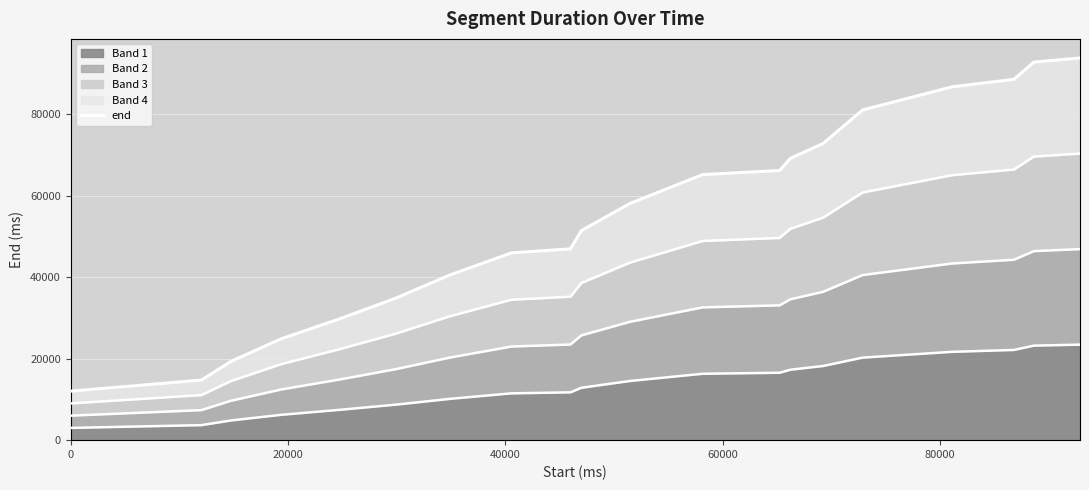

What is the minimum value for Band 1?

3010